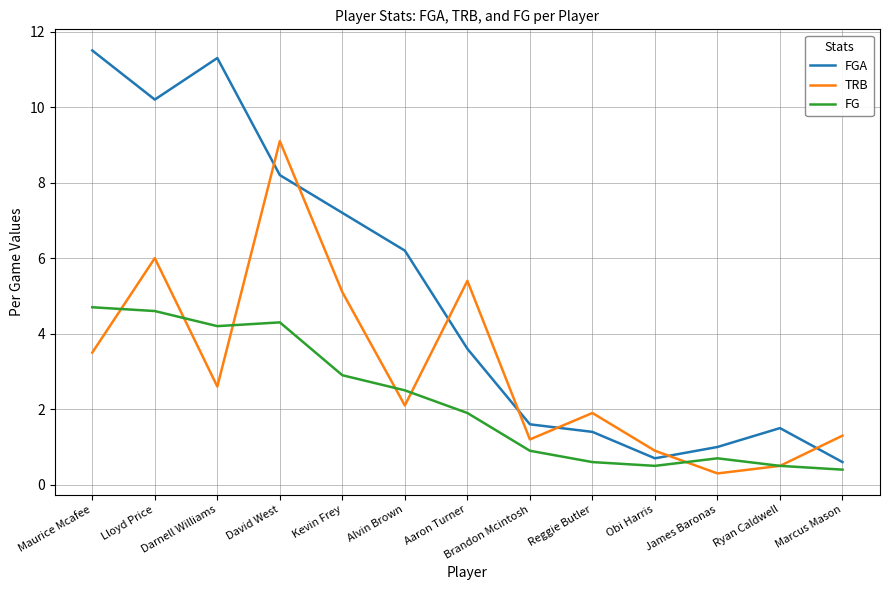

Between Maurice Mcafee and Marcus Mason, which series saw the biggest shift?

FGA